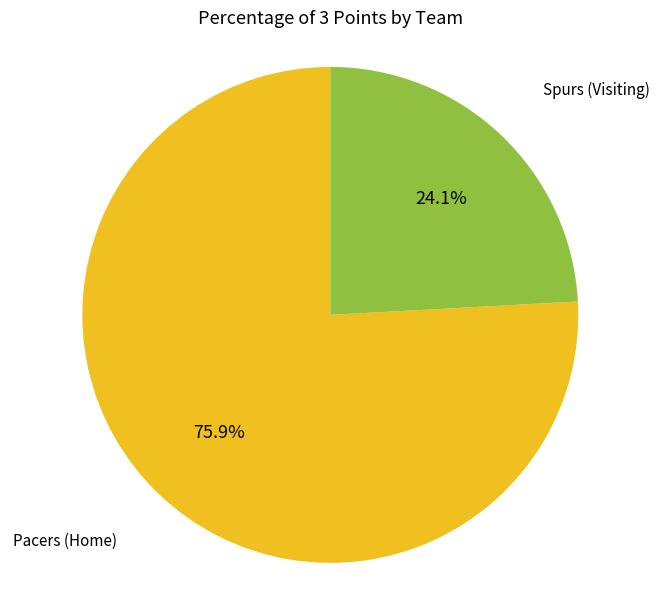

To the nearest percent, what is the difference between the largest and smallest slice percentages?

52%